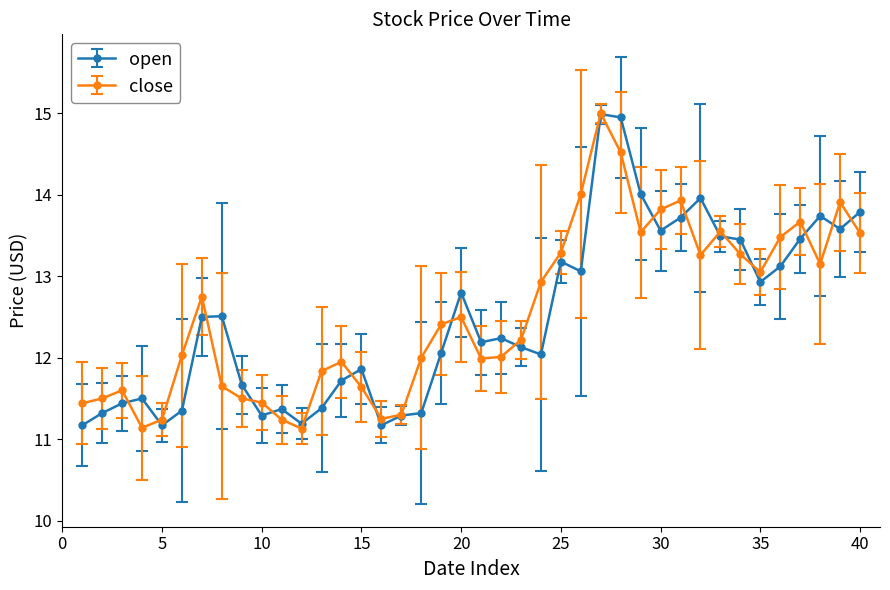

What is the maximum value for open?

15.0